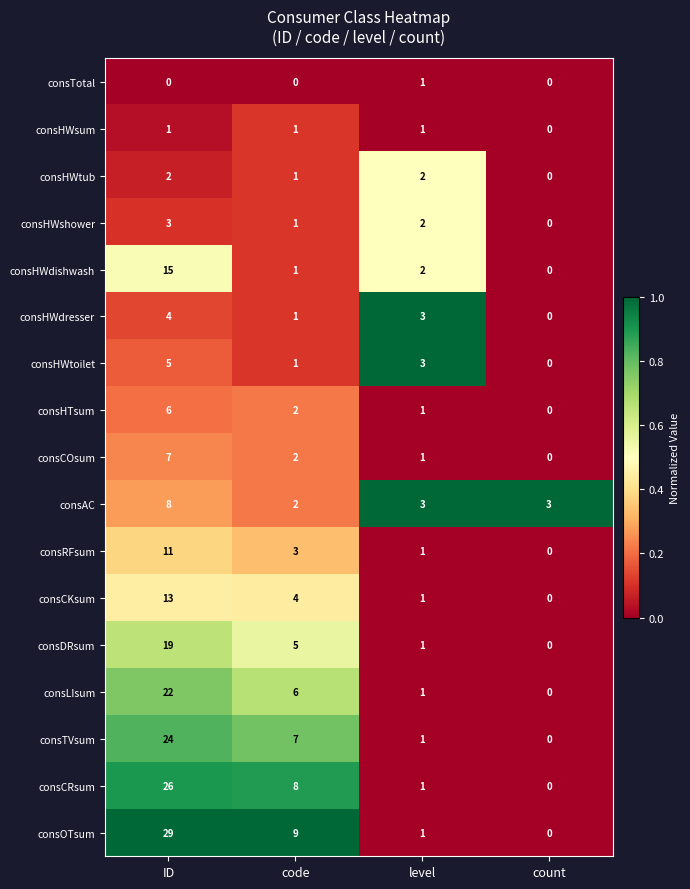

What is the sum of the consTVsum values at ID and count?

24